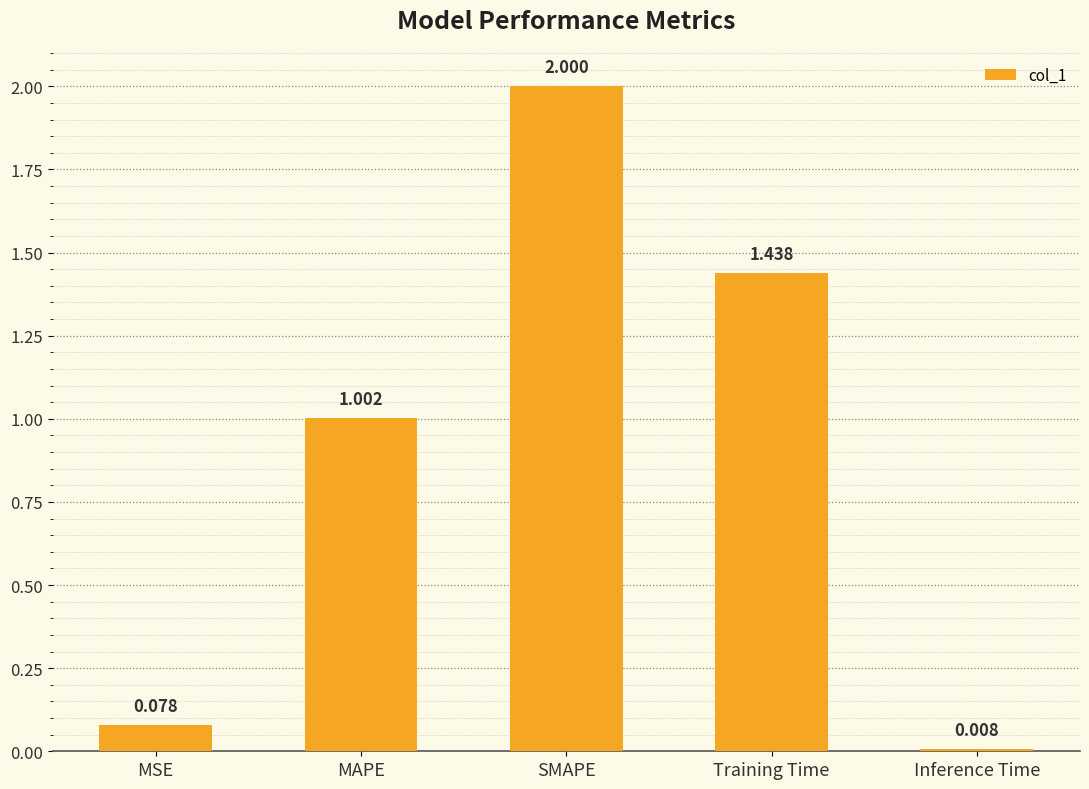

At which label does the data first exceed 1?

MAPE